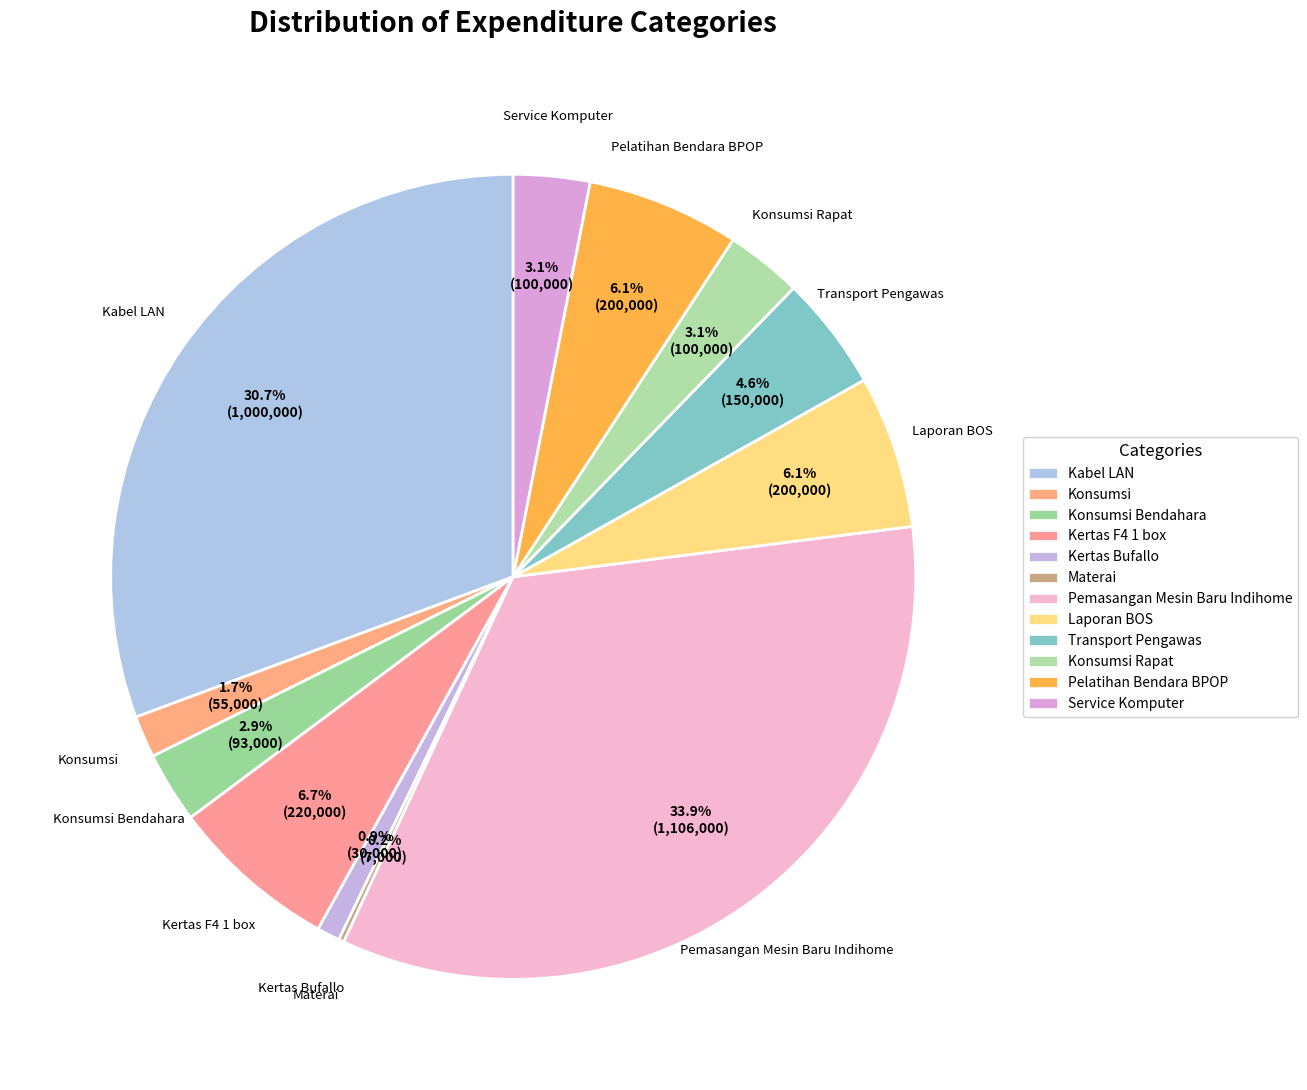

Is there any slice that represents more than half of the pie?

No